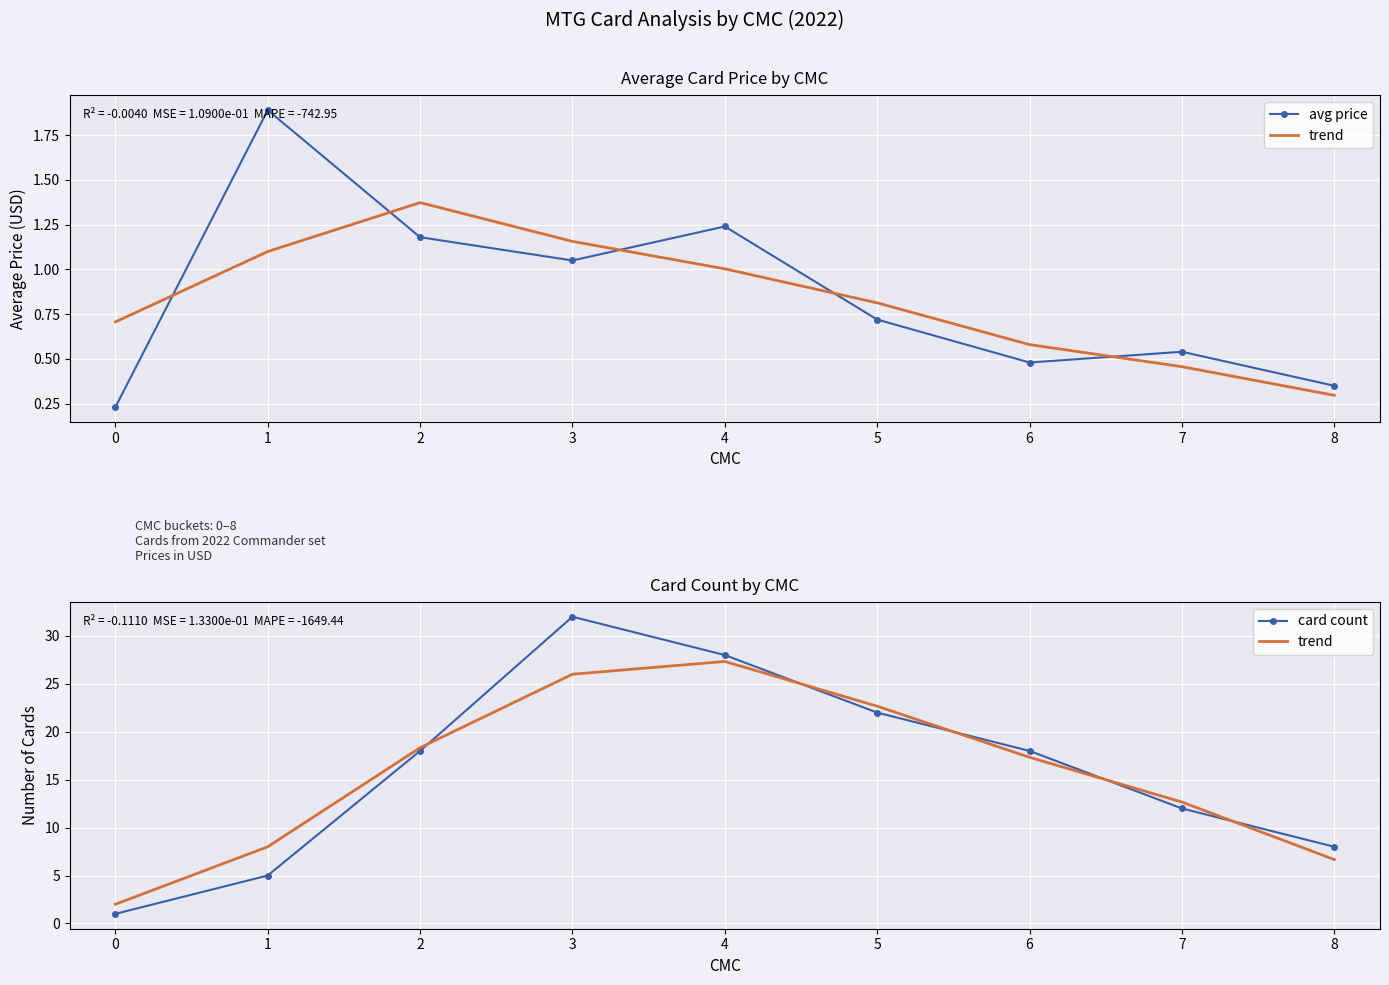

True or false: card count and avg price cross at least once.

False